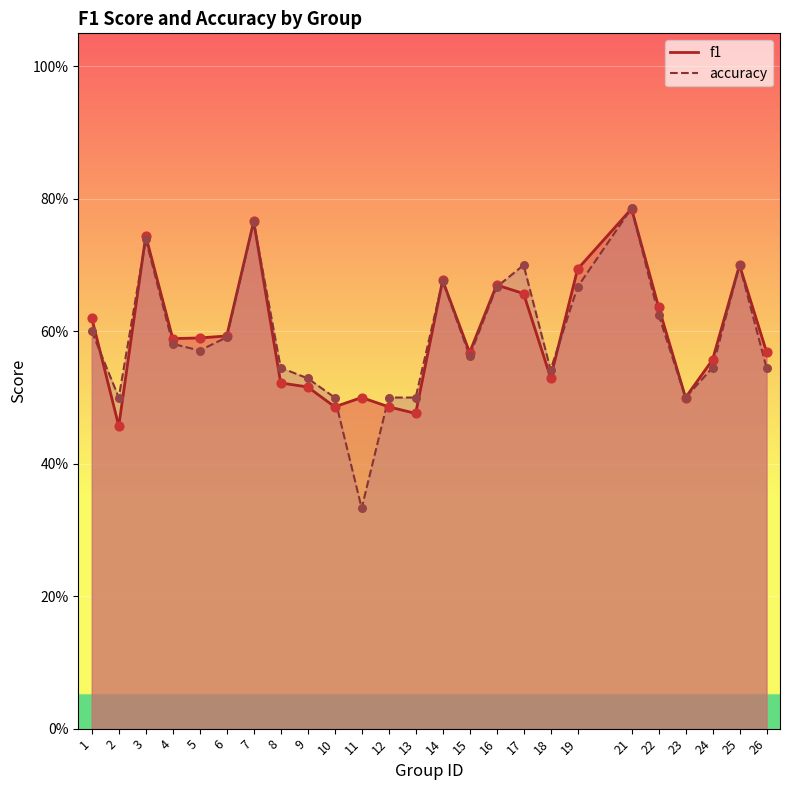

At how many categories does at least one series exceed 0?

25